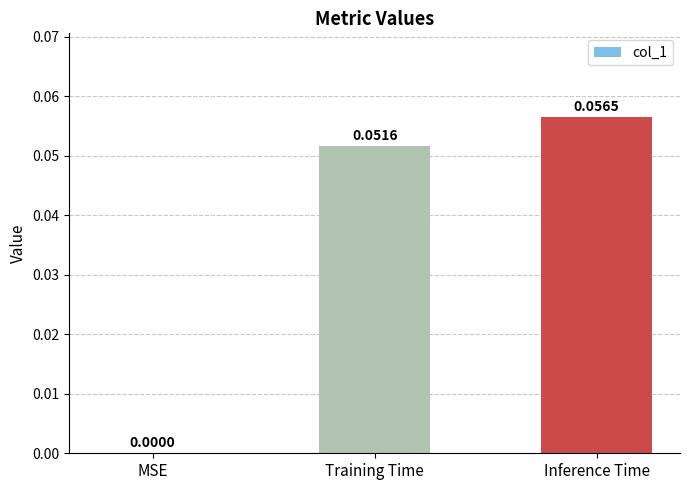

At which label is the value closest to 0?

MSE